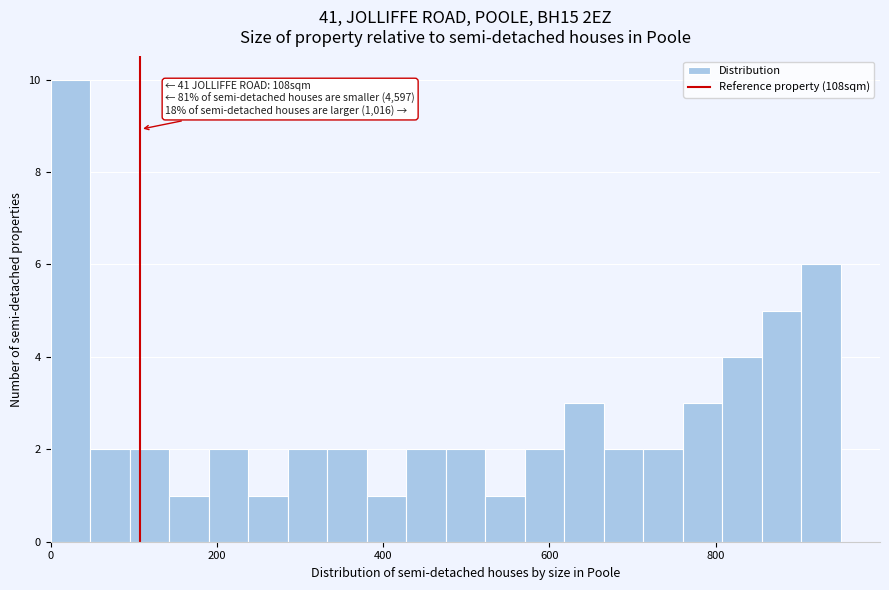

Read against the x-axis, roughly where is the centre of the tallest bar?

20